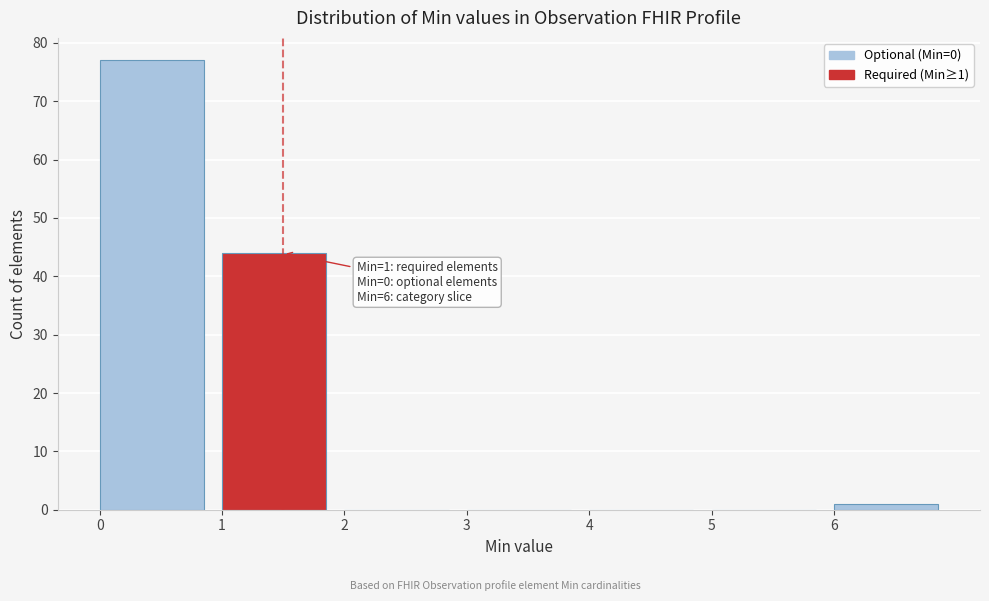

Over which range of the x-axis is the bar tallest?

0 to 1